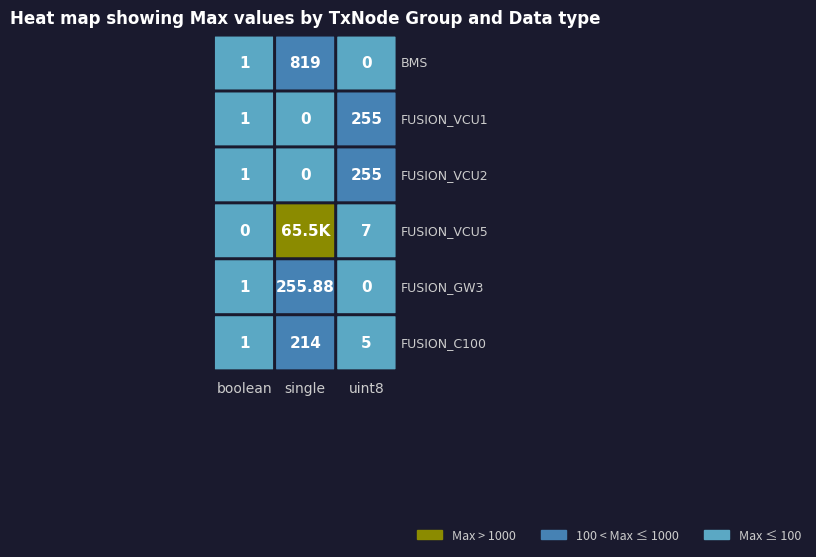

At which label does FUSION_VCU1 reach its peak?

uint8